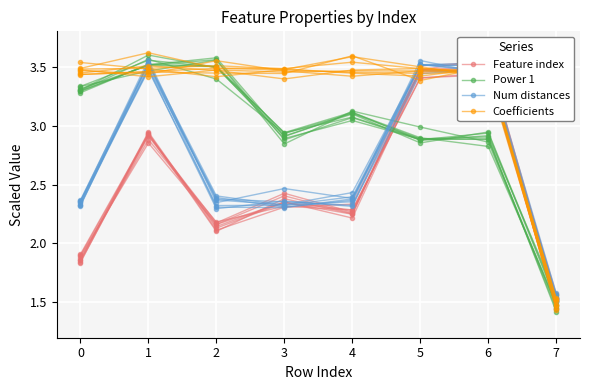

How many lines are shown in the chart?

4